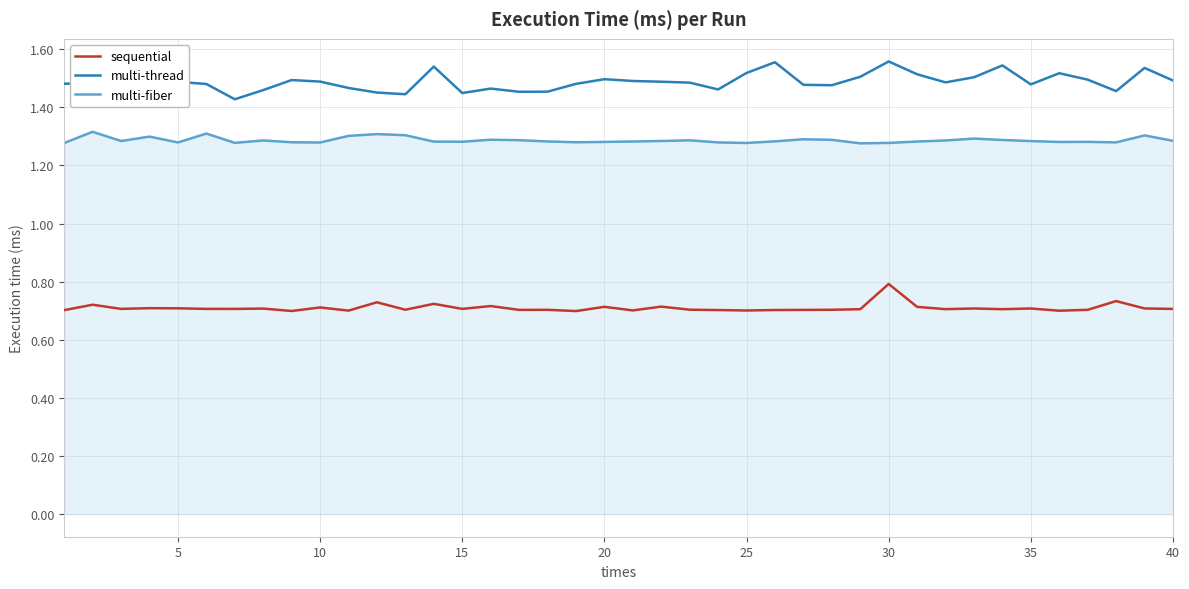

True or false: sequential and multi-fiber intersect in this chart.

False